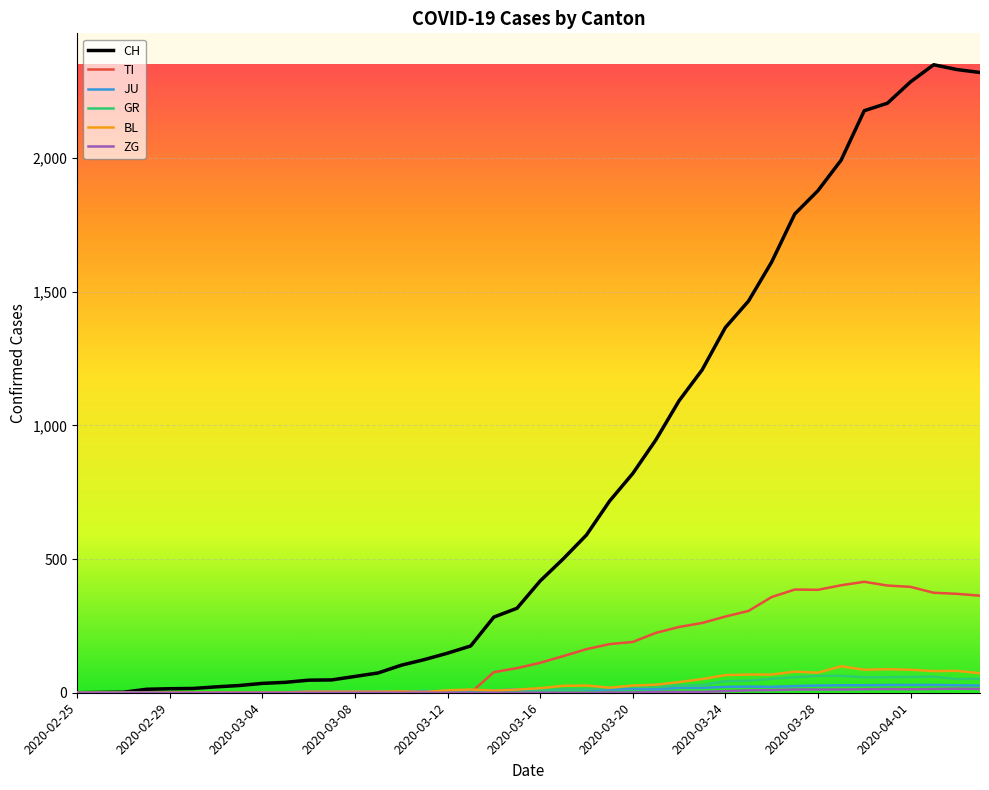

Which series has the widest spread of values?

CH